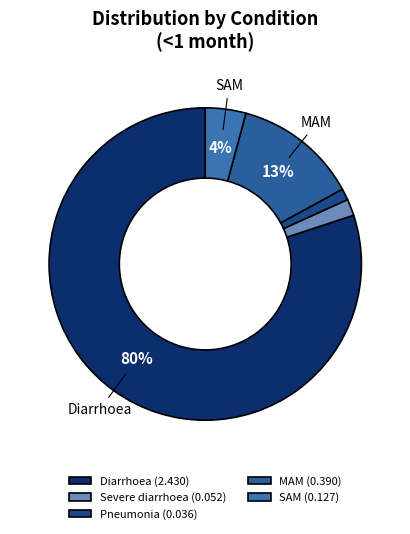

What is the total percentage of SAM and Severe diarrhoea?

5.9%